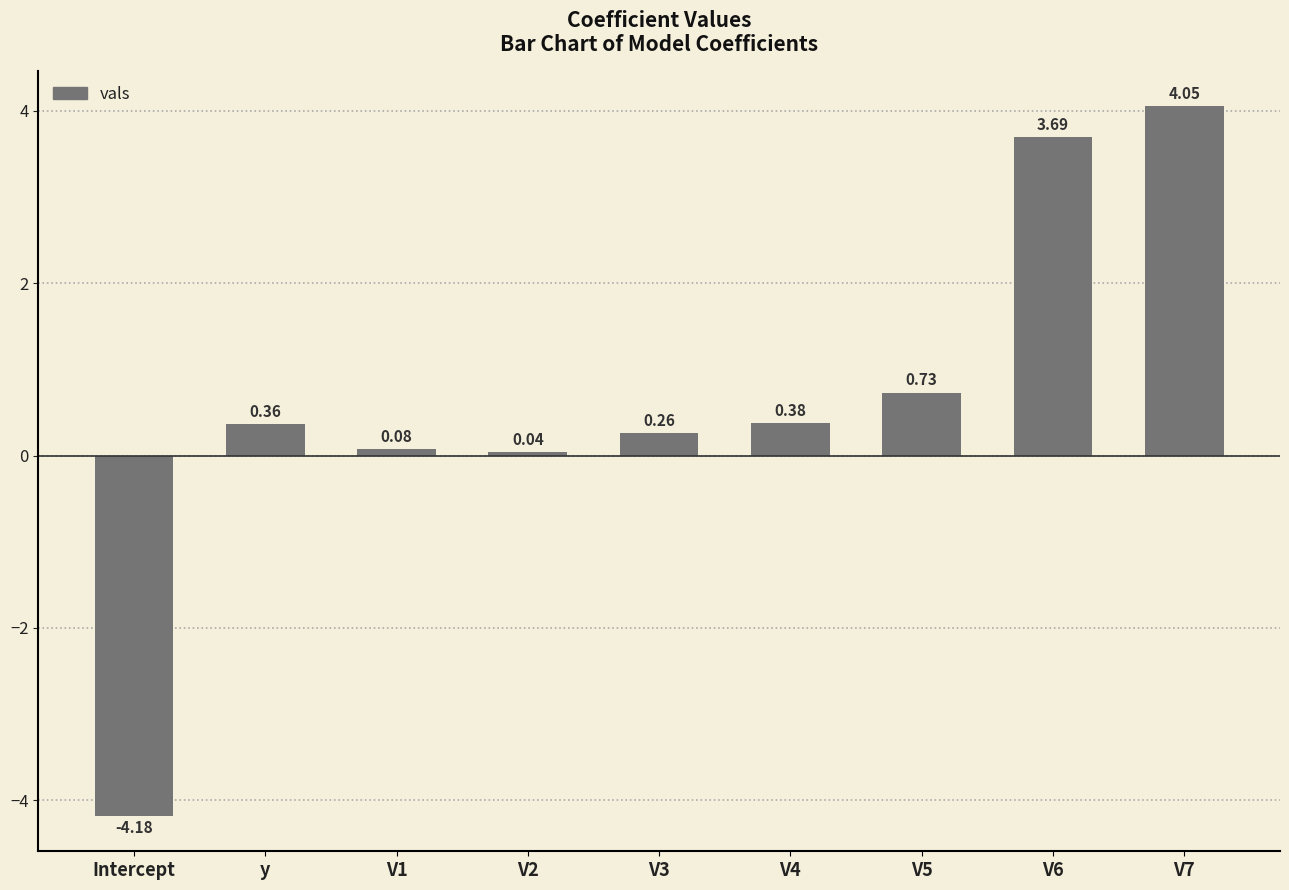

At which category does the chart reach its minimum across all series?

Intercept